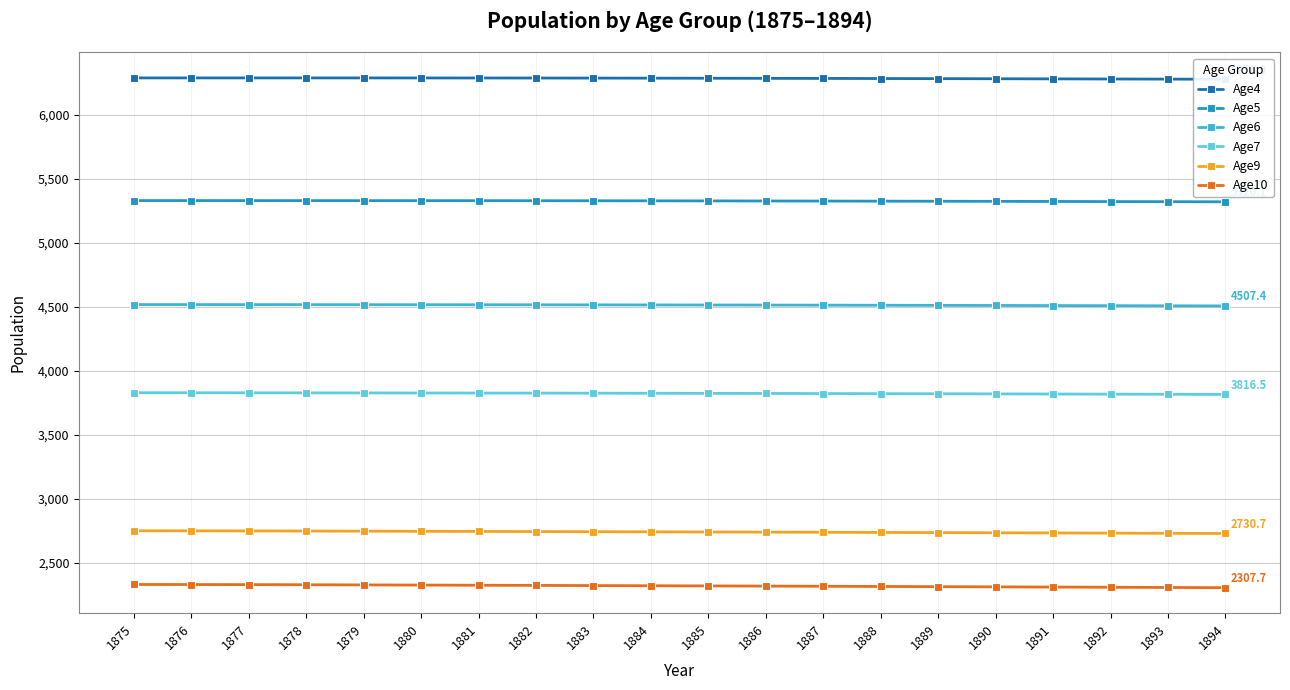

Read the Age7 value at 1882.

3826.7